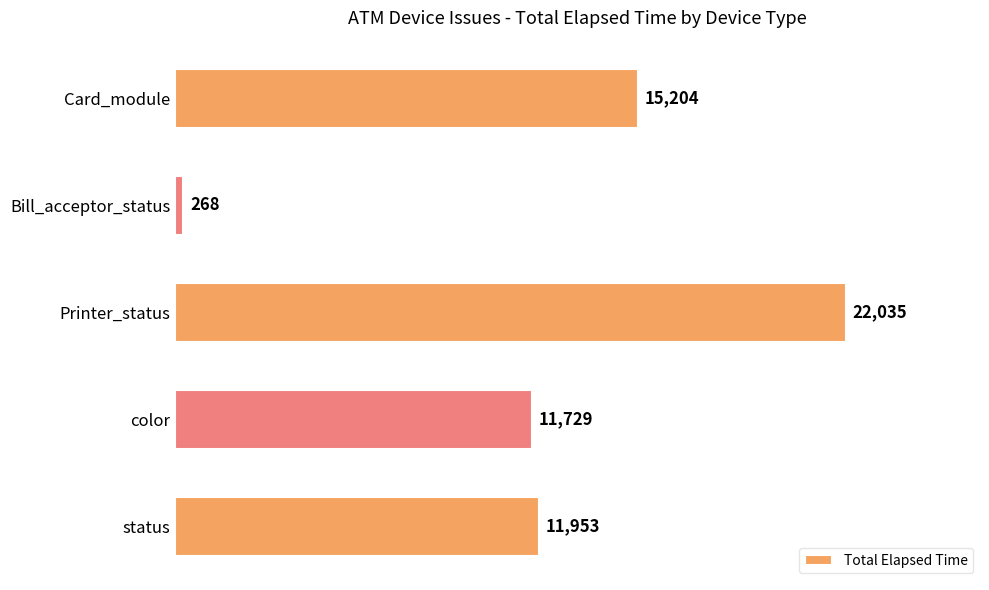

What is the smallest value displayed?

268